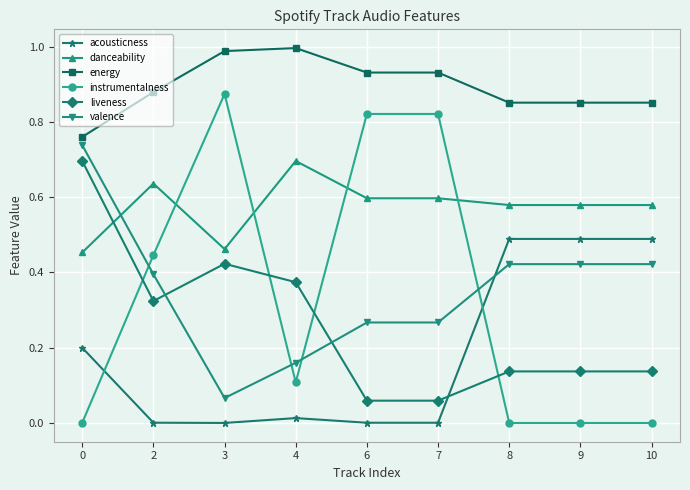

Which series changed the most between 2 and 7?

instrumentalness